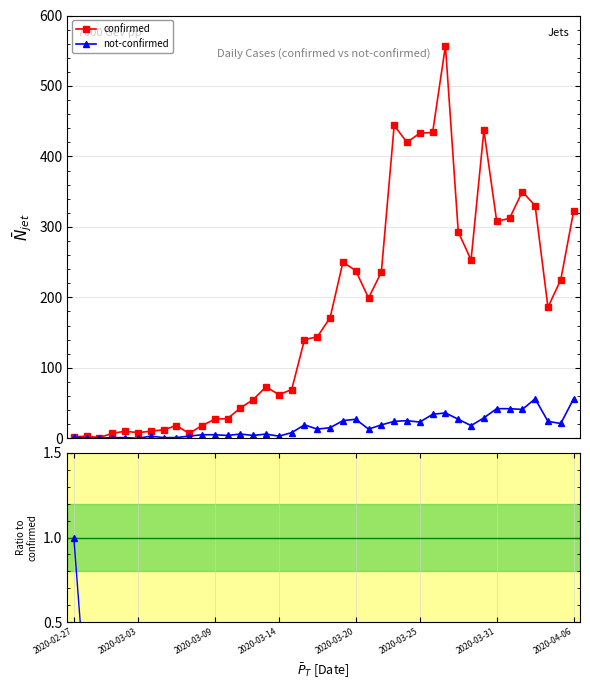

True or false: confirmed has more than 2 interior local peaks.

True